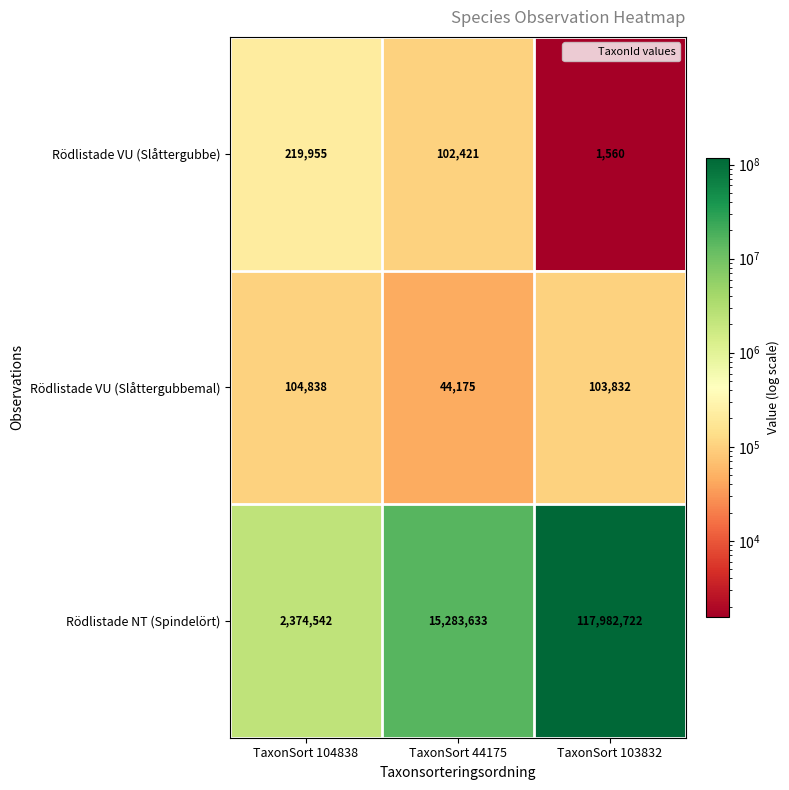

At TaxonSort 103832, list the series in order from largest to smallest.

Rödlistade NT (Spindelört), Rödlistade VU (Slåttergubbemal), Rödlistade VU (Slåttergubbe)